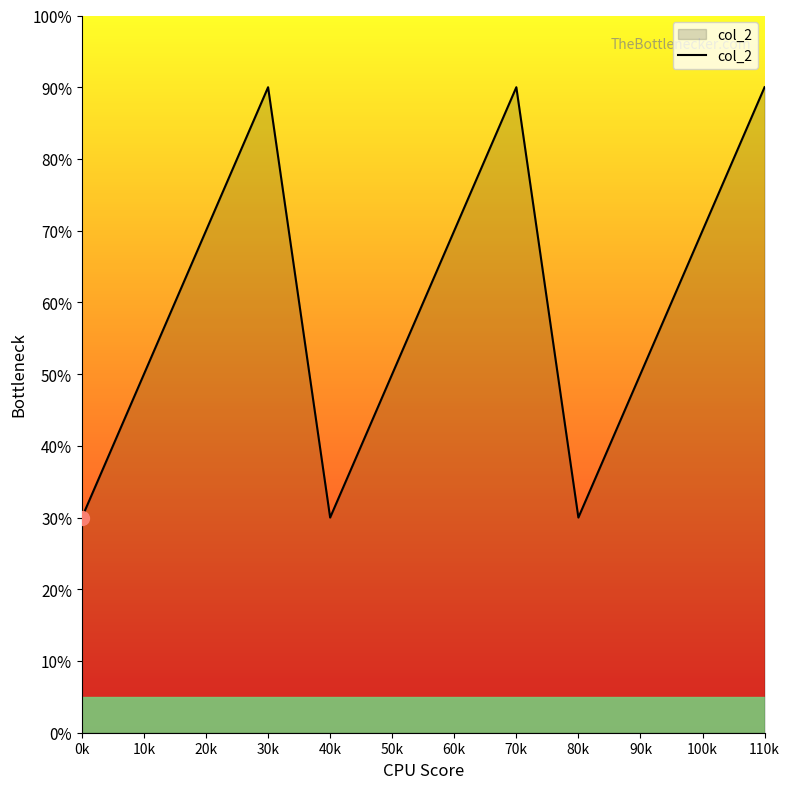

Rank the categories by value from highest to lowest.

30k, 70k, 110k, 20k, 60k, 100k, 10k, 50k, 90k, 0k, 40k, 80k